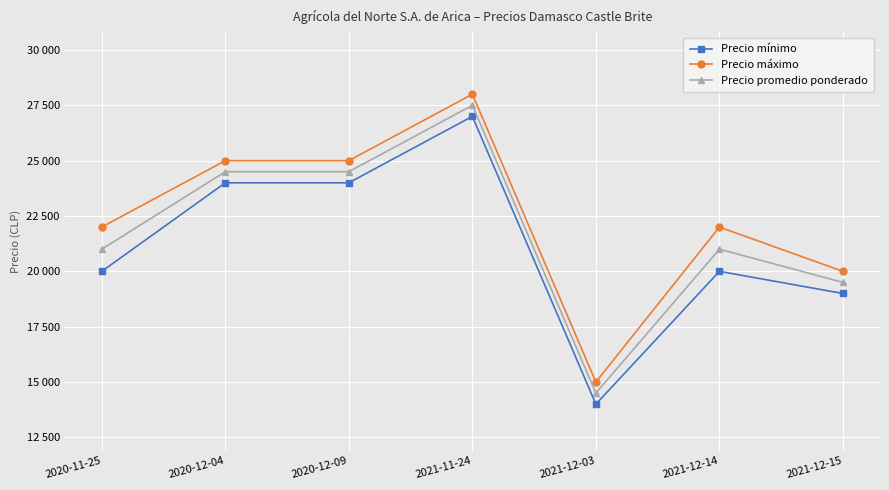

Is this an area chart (filled region under the line)?

No